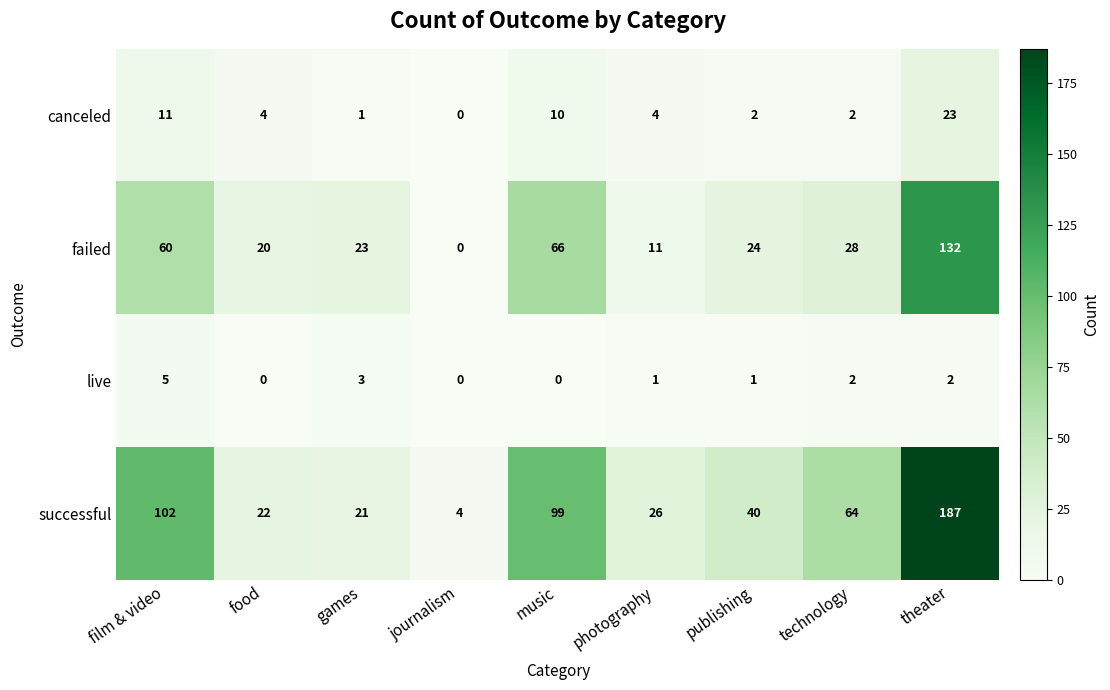

True or false: canceled has a value of 0 at journalism.

True